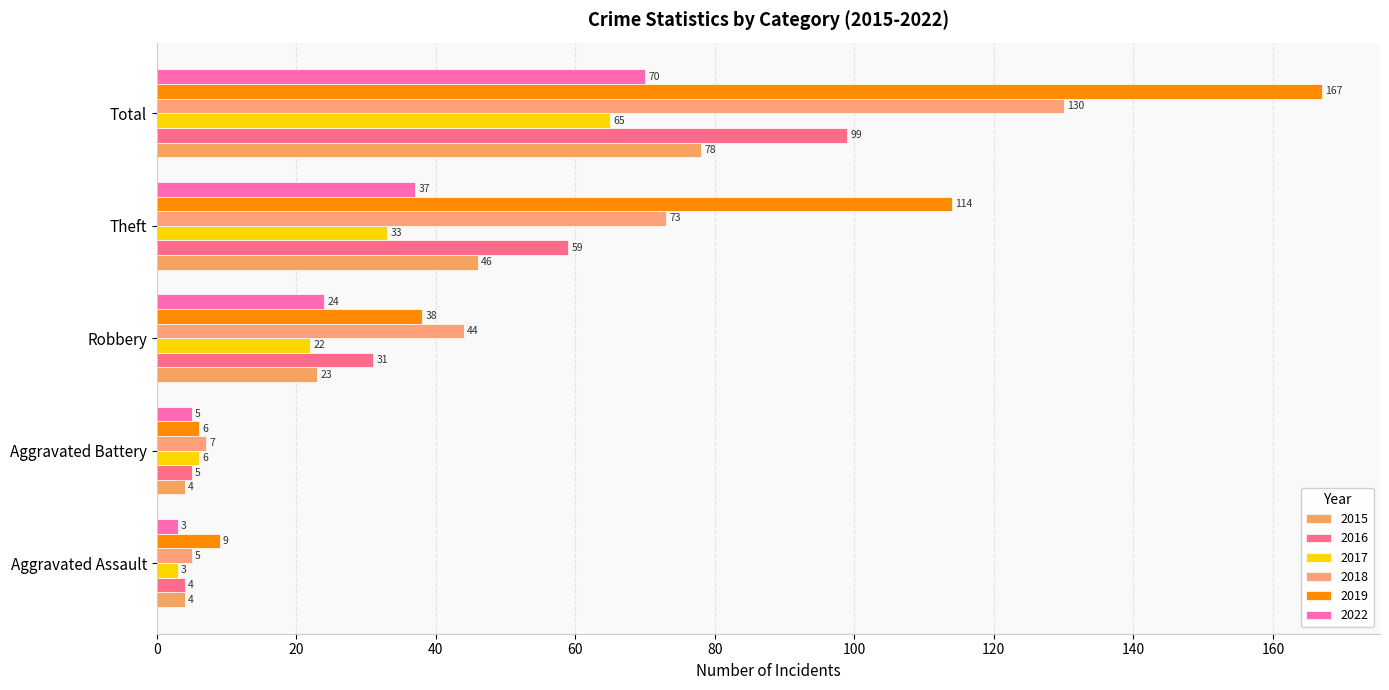

Which series changed the most between Aggravated Battery and Robbery?

2018